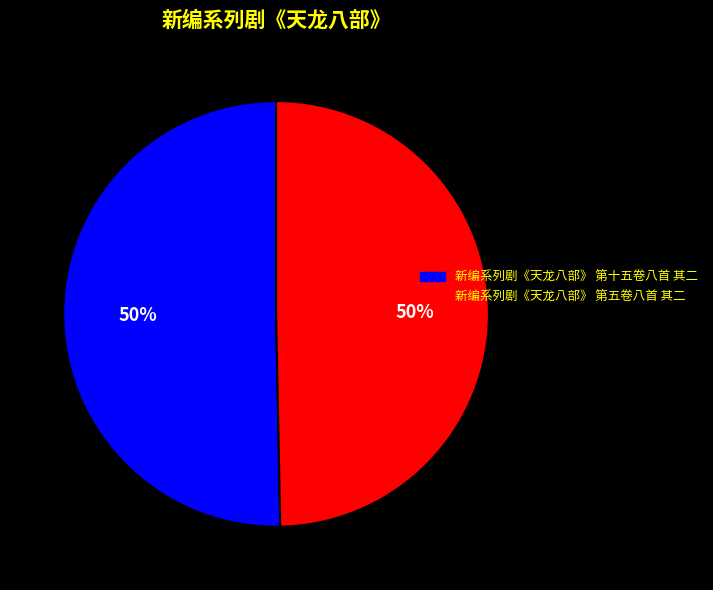

What is the ratio of the value at 新编系列剧《天龙八部》 第十五卷八首 其二 to the value at 新编系列剧《天龙八部》 第五卷八首 其二?

1.0